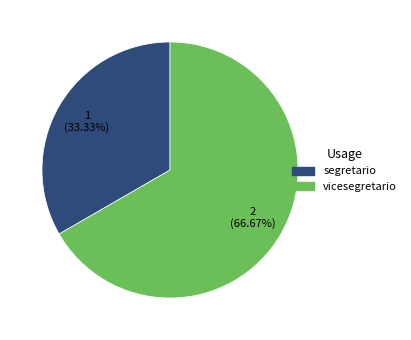

Which category has the smallest portion of the pie?

segretario